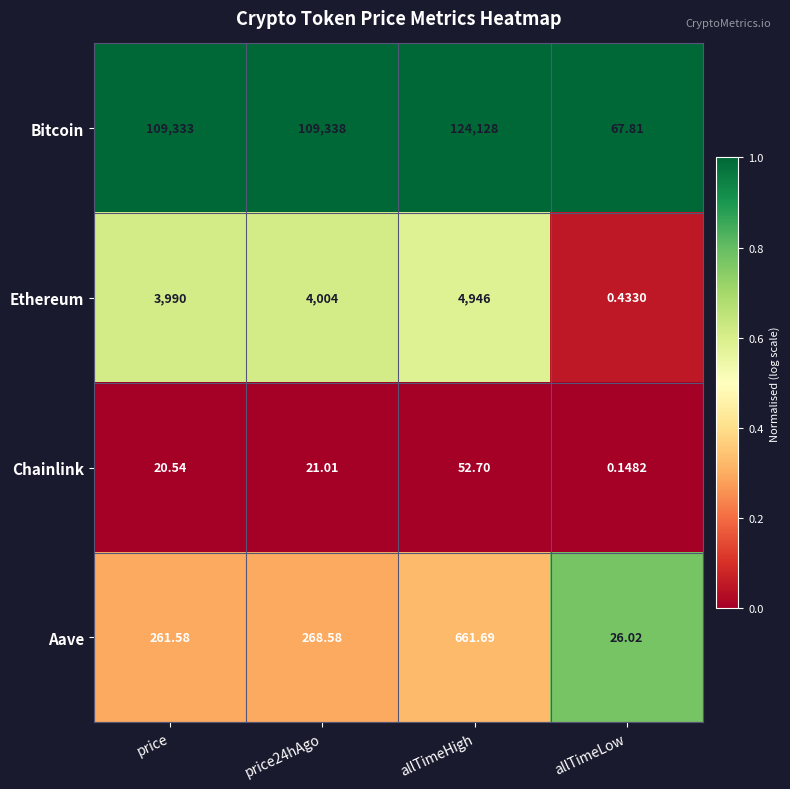

Which category has the highest value in the Ethereum series?

allTimeHigh